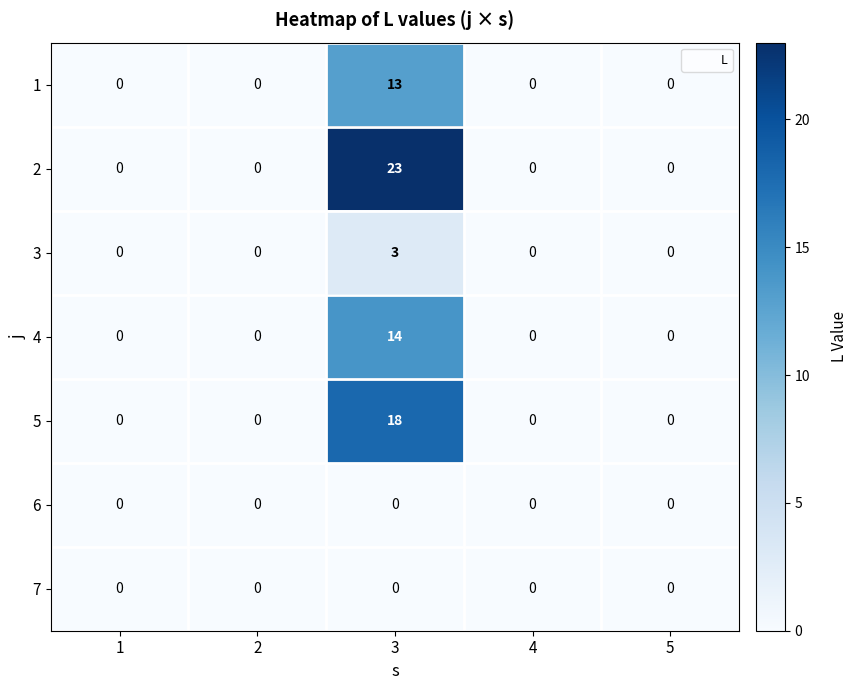

At which category is the sum across all series the highest?

3